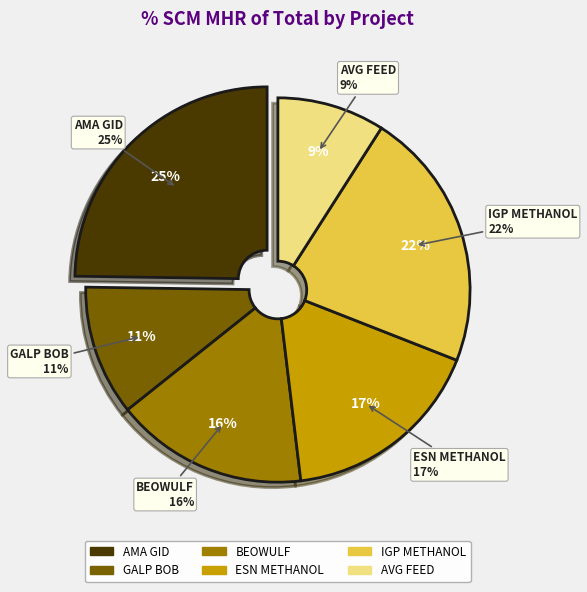

Which slice is the largest?

AMA GID